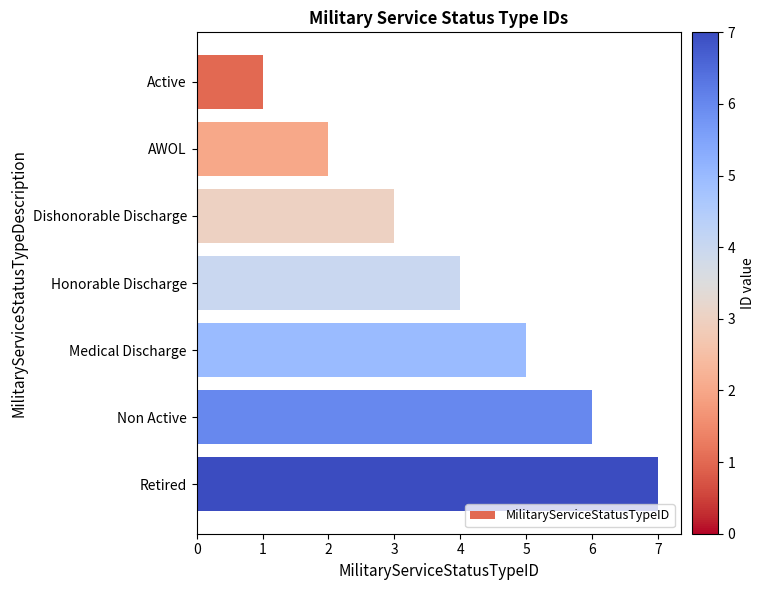

What is the sum of all values?

28